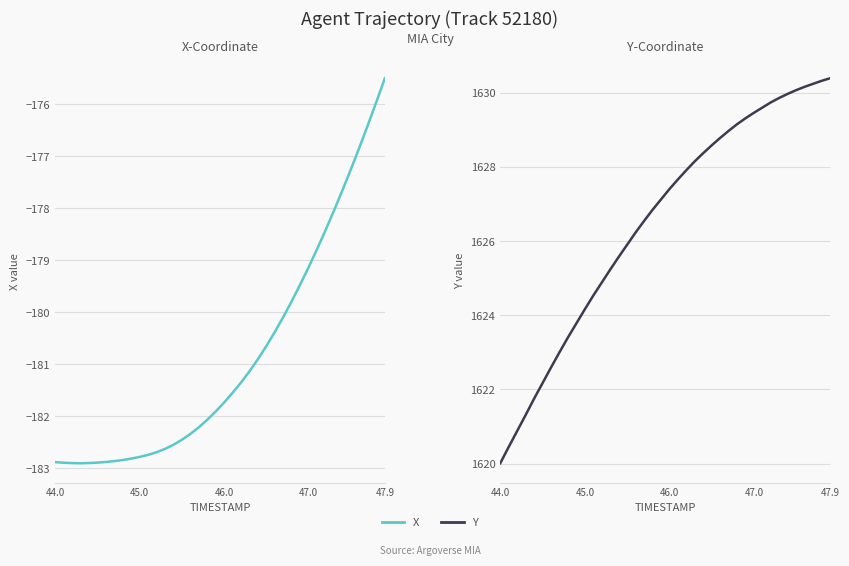

True or false: Y and X intersect in this chart.

False